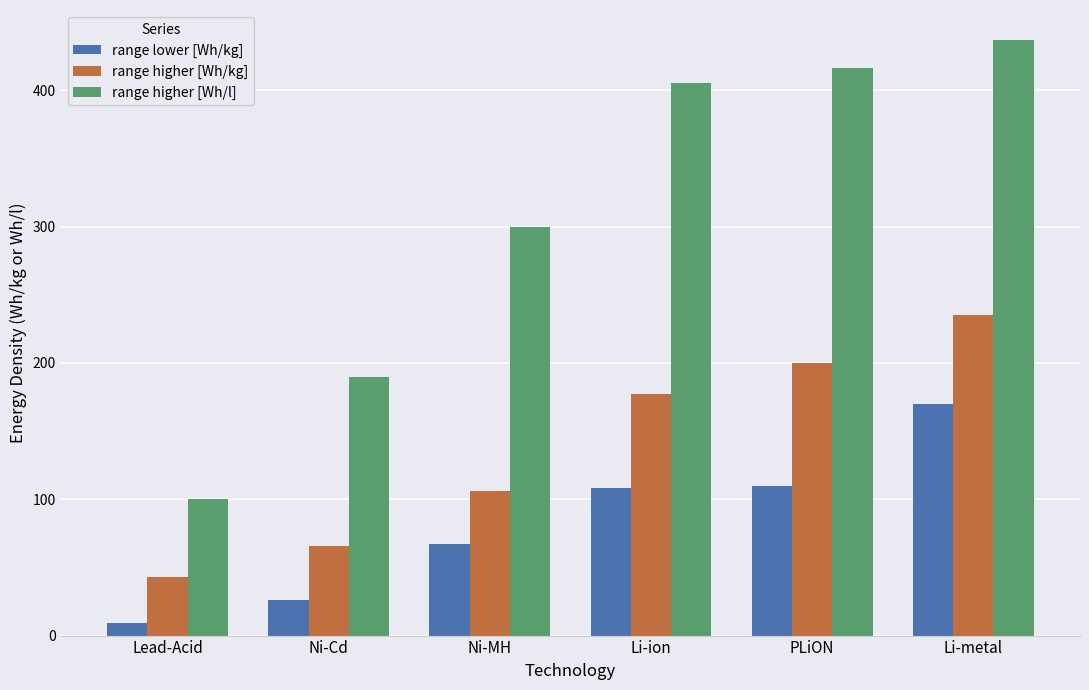

Reading right to left, extract all data points from this chart.

range lower [Wh/kg]: Li-metal=170	PLiON=110	Li-ion=108	Ni-MH=67	Ni-Cd=26	Lead-Acid=9
range higher [Wh/kg]: Li-metal=235	PLiON=200	Li-ion=177	Ni-MH=106	Ni-Cd=66	Lead-Acid=43
range higher [Wh/l]: Li-metal=437	PLiON=416	Li-ion=405	Ni-MH=300	Ni-Cd=190	Lead-Acid=100